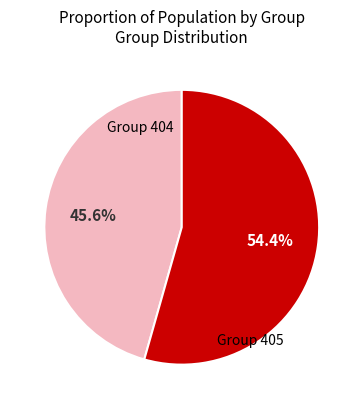

Count the number of slices in the pie.

2